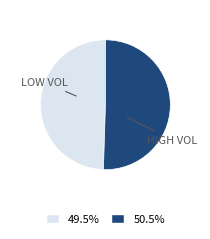

Is there any slice that represents more than half of the pie?

Yes